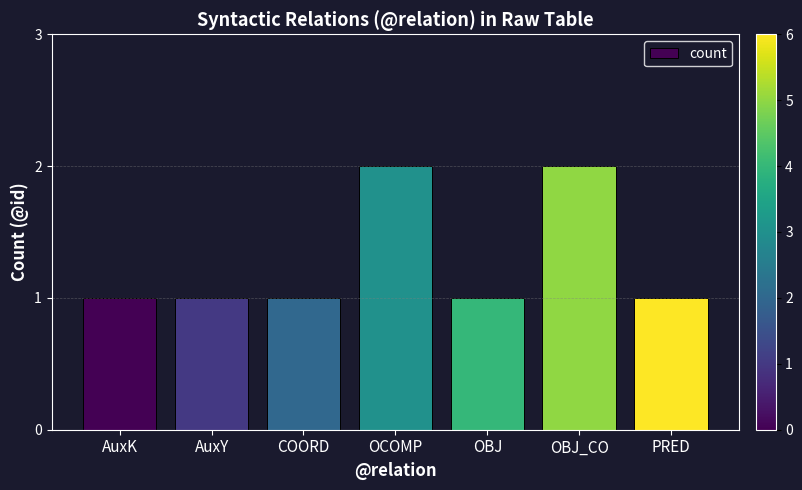

Read the value at COORD.

1